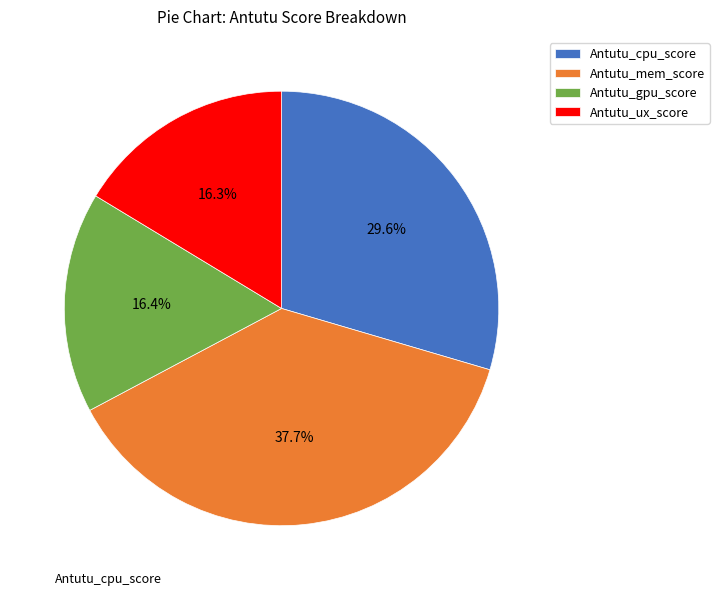

Does any single category account for the majority?

No